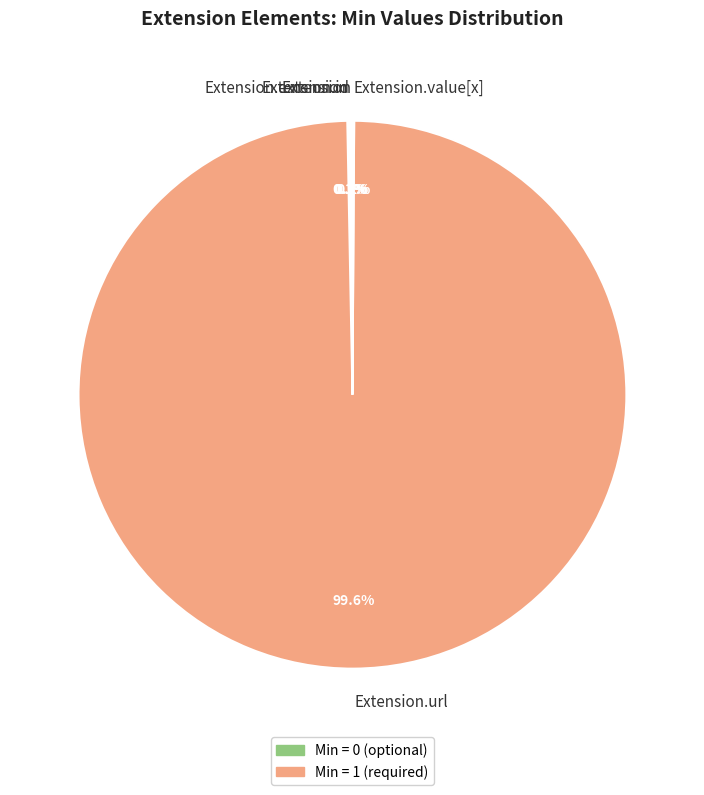

Does any single category account for the majority?

Yes